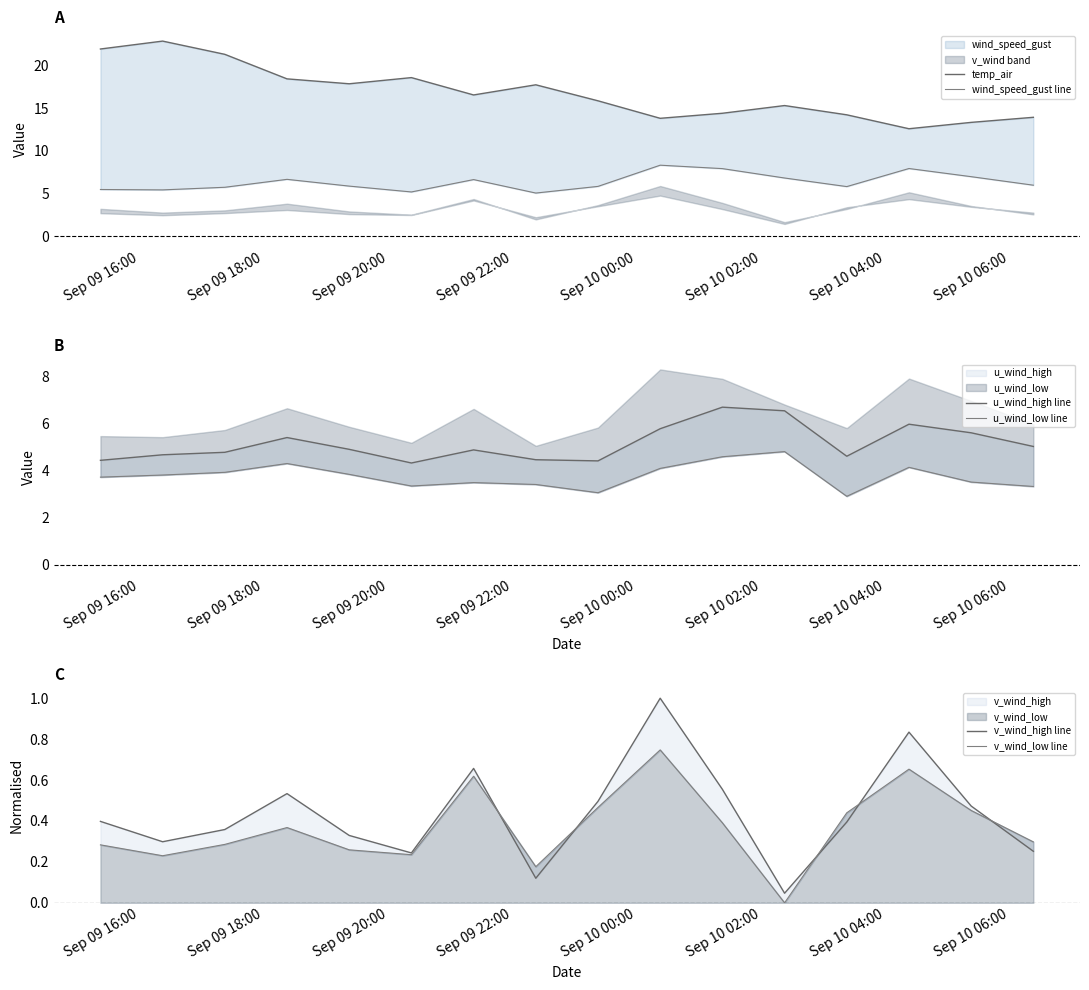

True or false: wind_speed_gust line and u_wind_high line intersect in this chart.

False